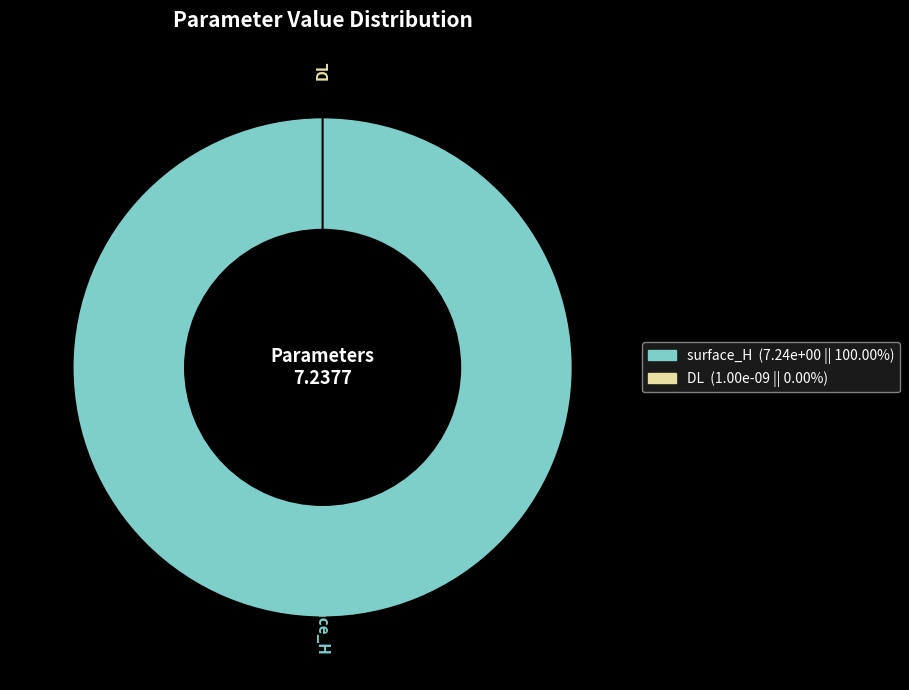

Count the number of slices in the pie.

2